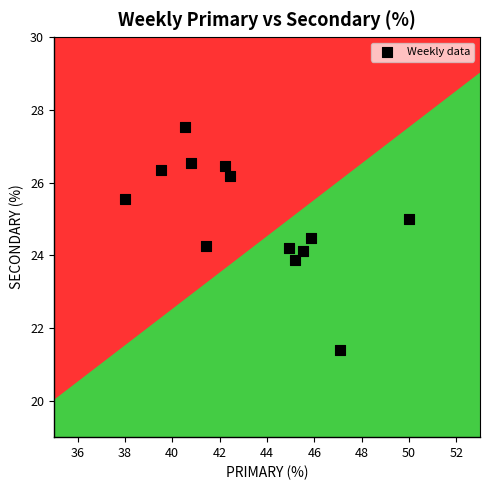

What is the range of Y values (max minus min)?

6.1